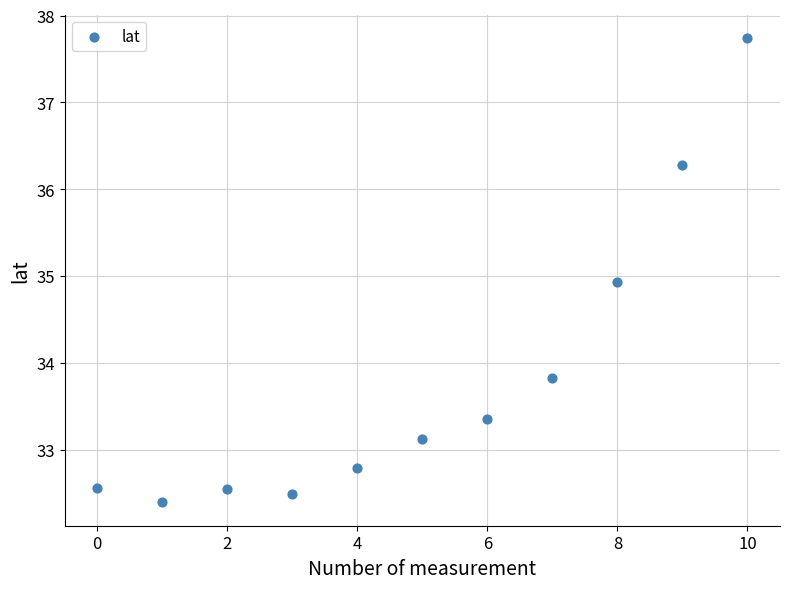

What Y value in the scatter plot is closest to 35?

34.9